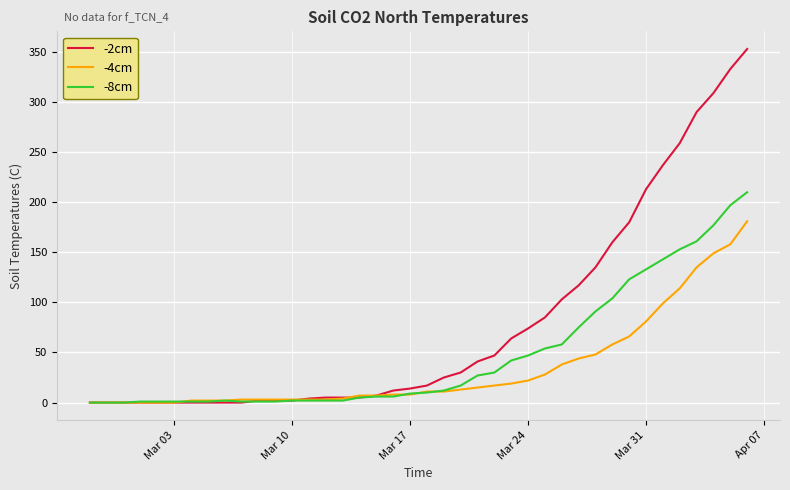

What is the difference between the second highest and second lowest values in the -8cm series?

197